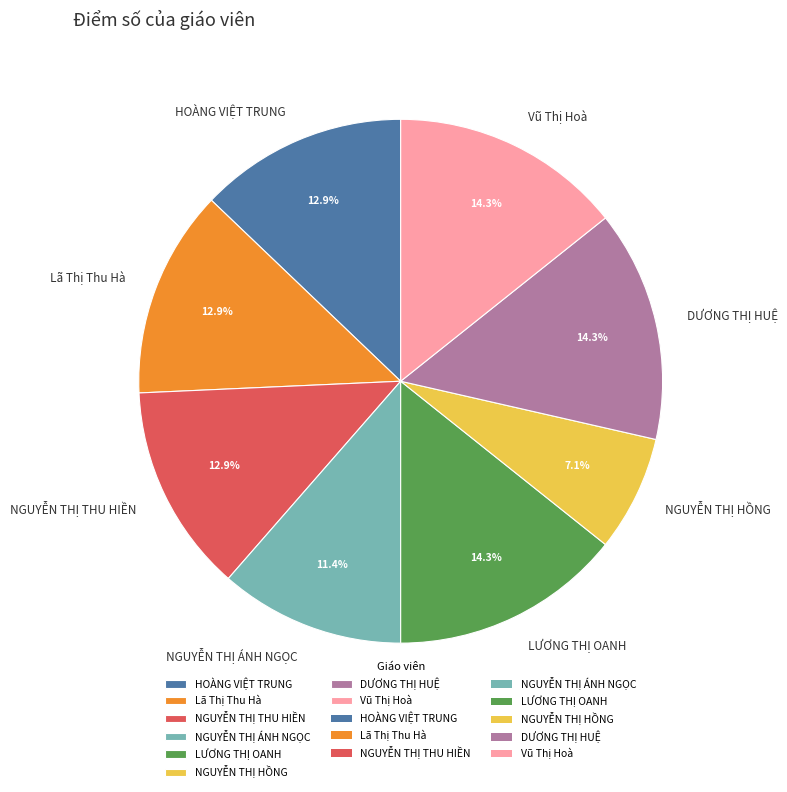

The HOÀNG VIỆT TRUNG slice represents 13% of the pie. True or false?

True